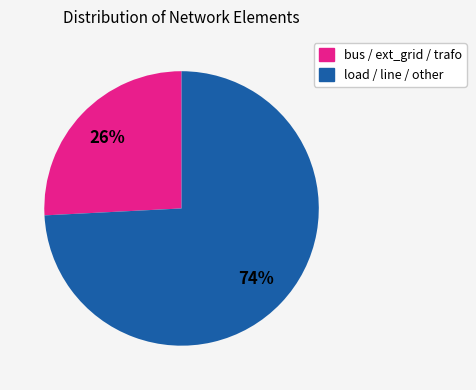

Is there any slice that represents more than half of the pie?

Yes